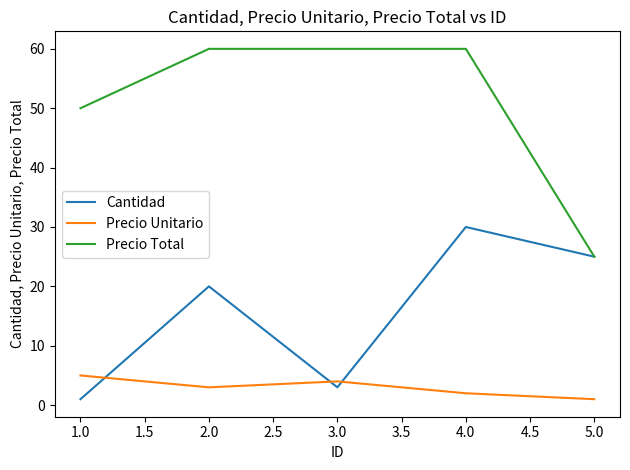

Rank the series by their average value, from lowest to highest.

Precio Unitario, Cantidad, Precio Total